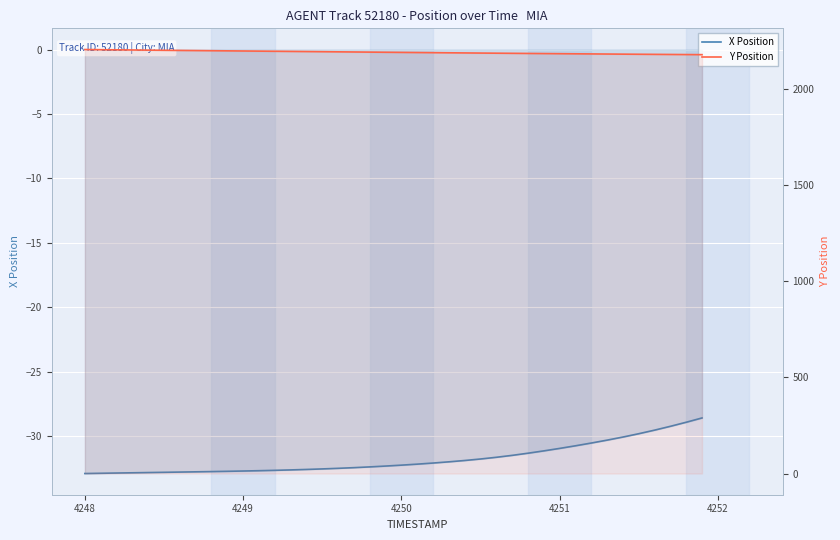

Is it true that X Position equals -16.7 at 23?

False